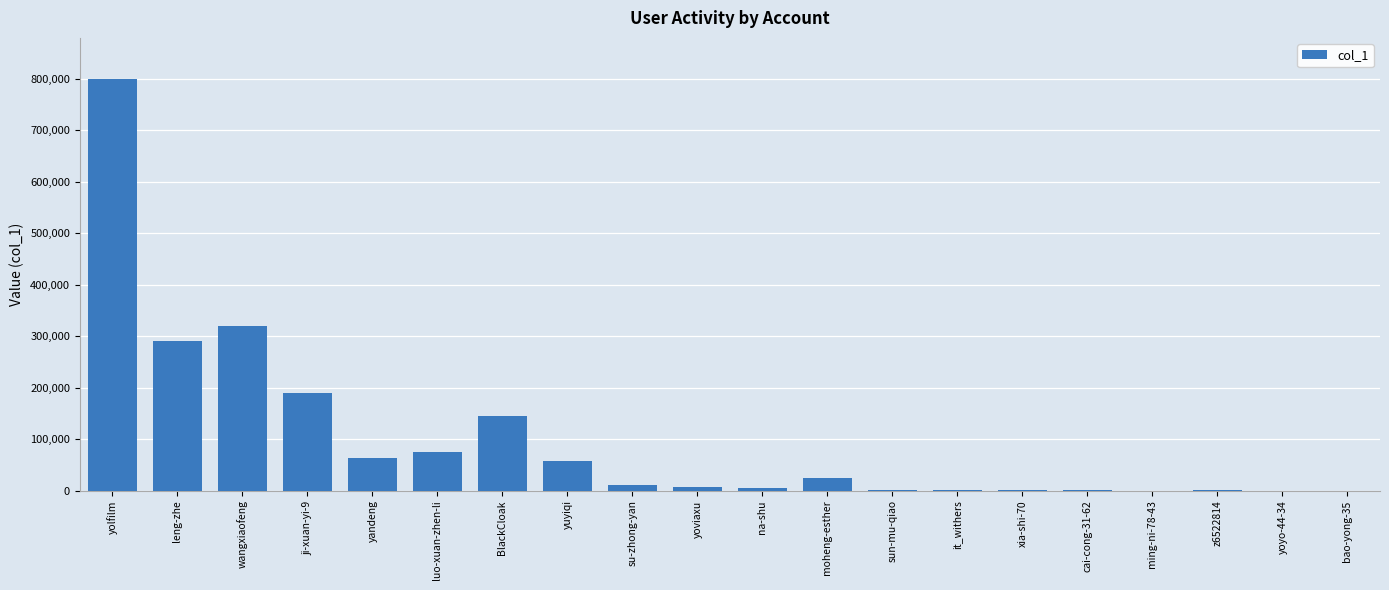

Does the chart contain stacked bars?

No